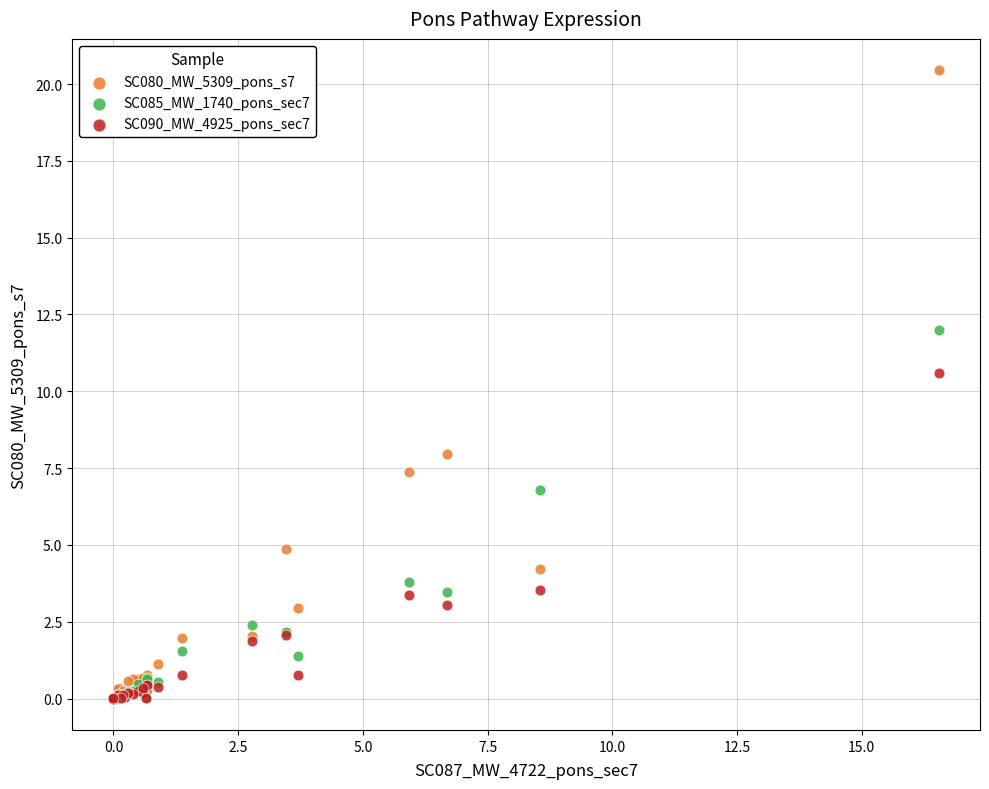

Which series has the largest Y range (max minus min)?

SC080_MW_5309_pons_s7